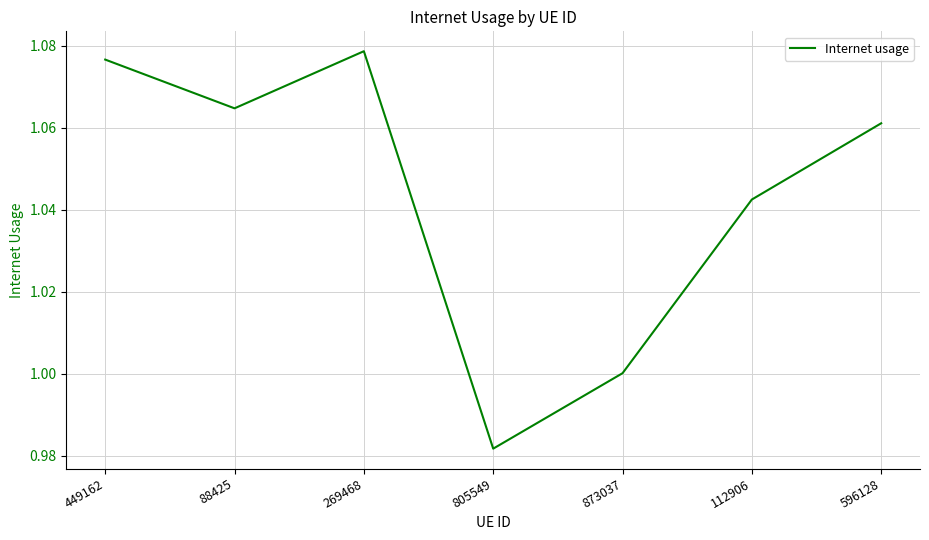

What position from the right is 596128?

1